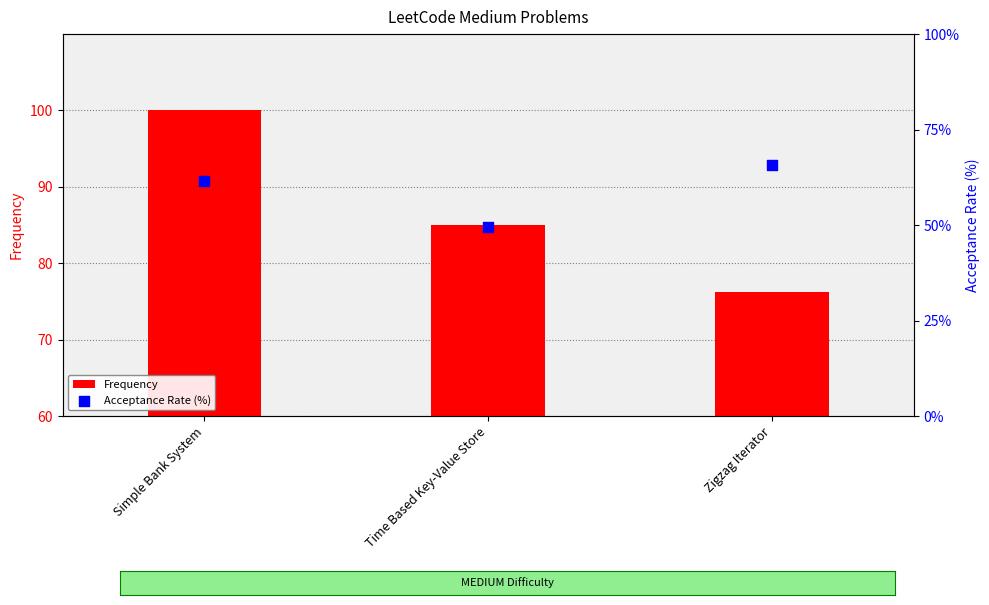

What are all the series names shown in the legend?

Frequency, Acceptance Rate (%)